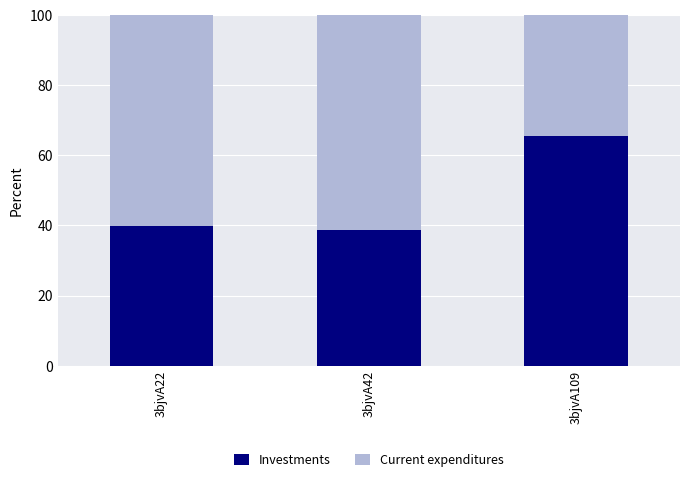

What is the sum of all Investments values?

143.9